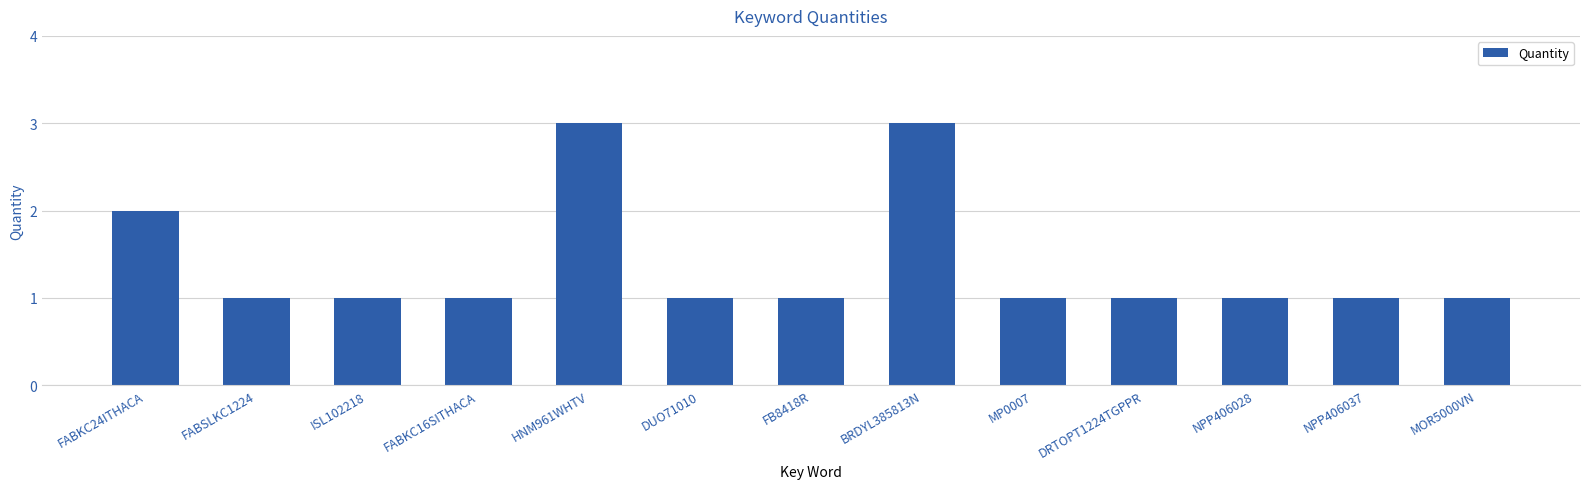

What is the value of the 10th bar from the left?

1